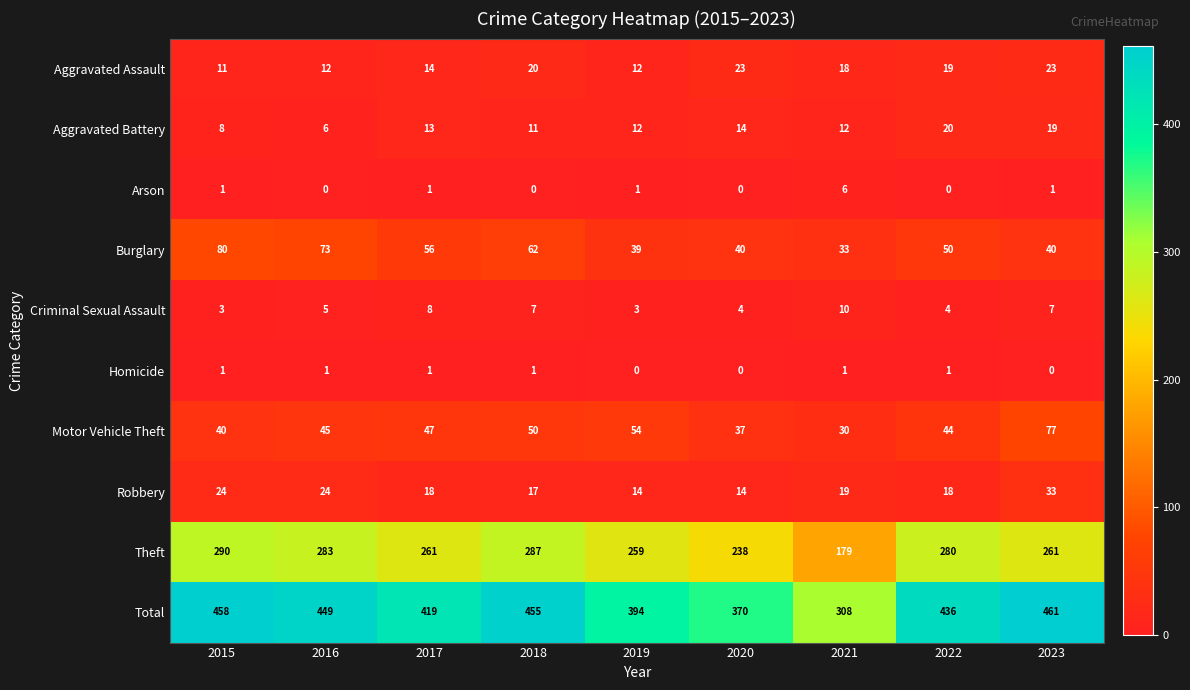

Which series has the largest total across all categories?

Total